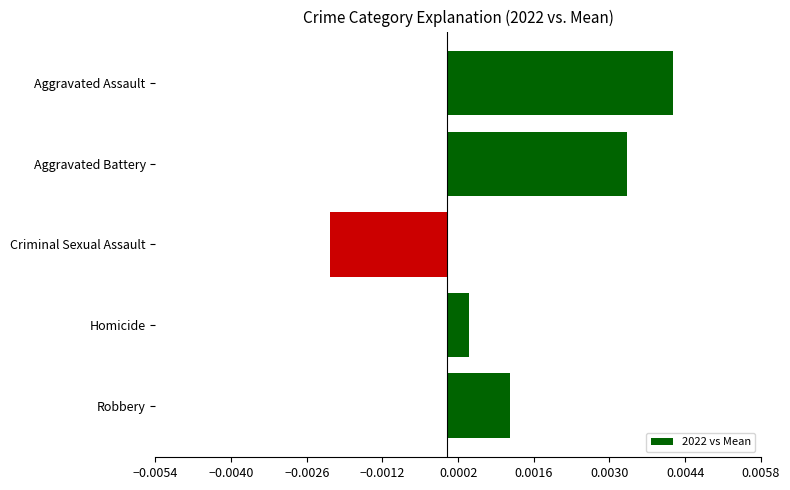

How many categories are shown in the chart?

5